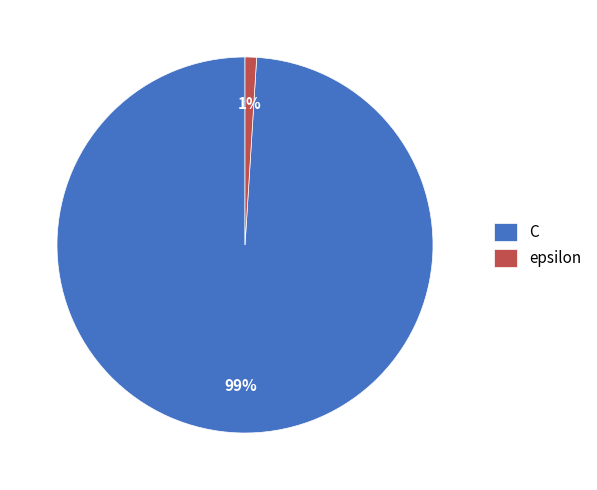

Combined, do C and epsilon account for over 50%?

Yes